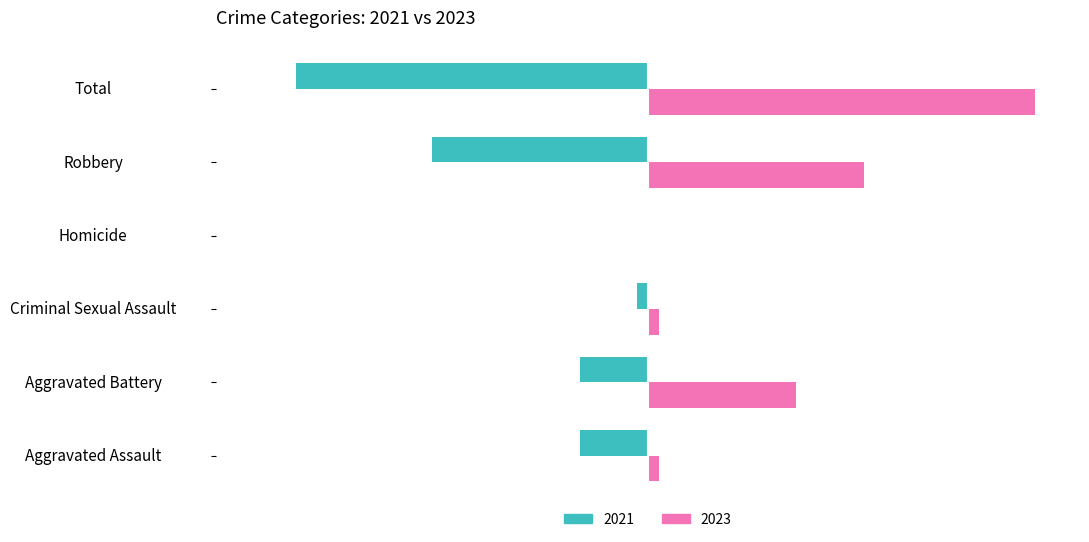

At which category is the sum across all series the highest?

Aggravated Battery